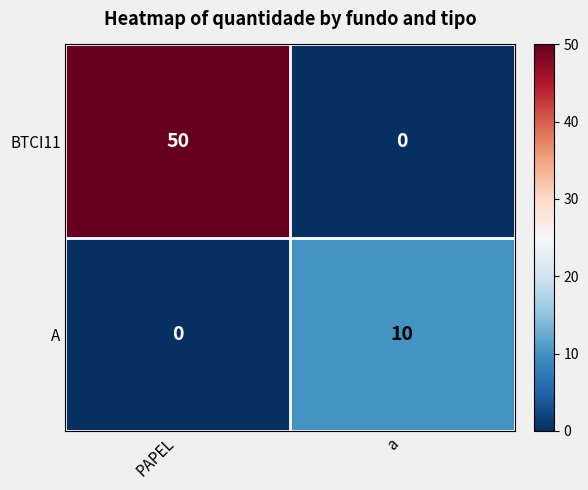

Which label corresponds to the largest value in the chart?

PAPEL